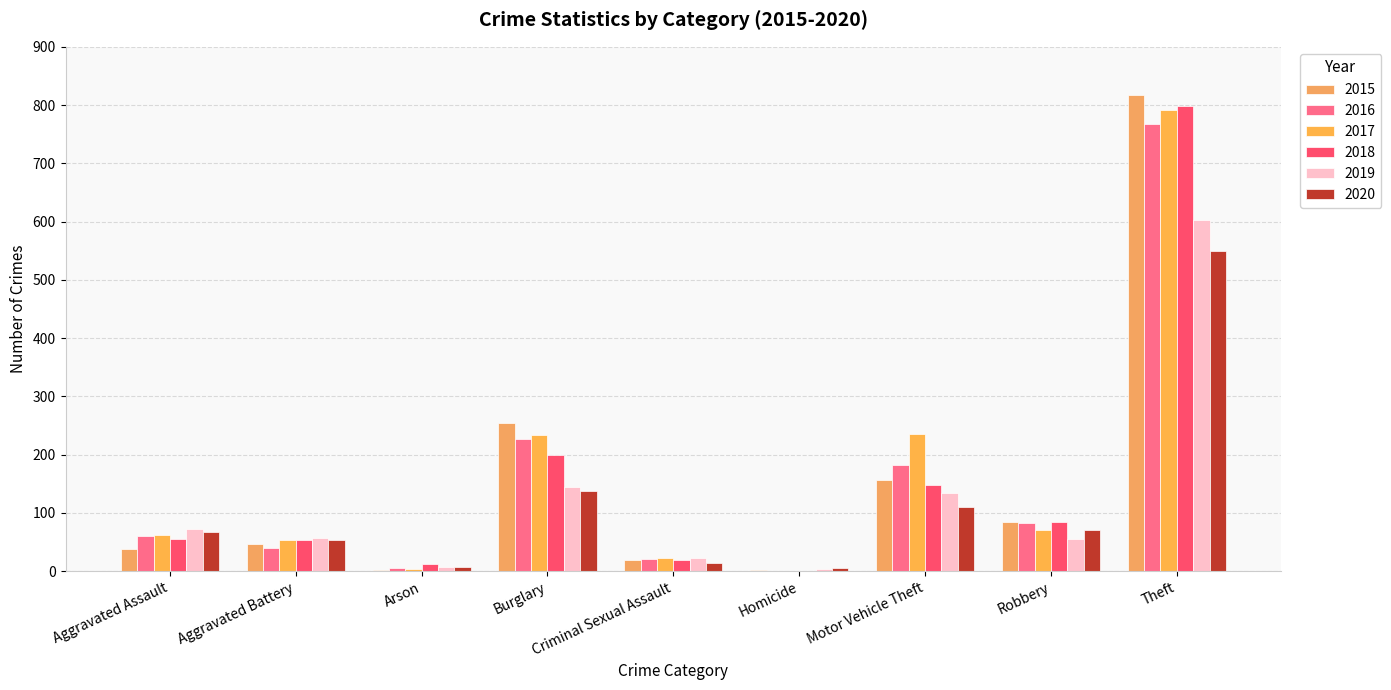

Are the bars horizontal?

No